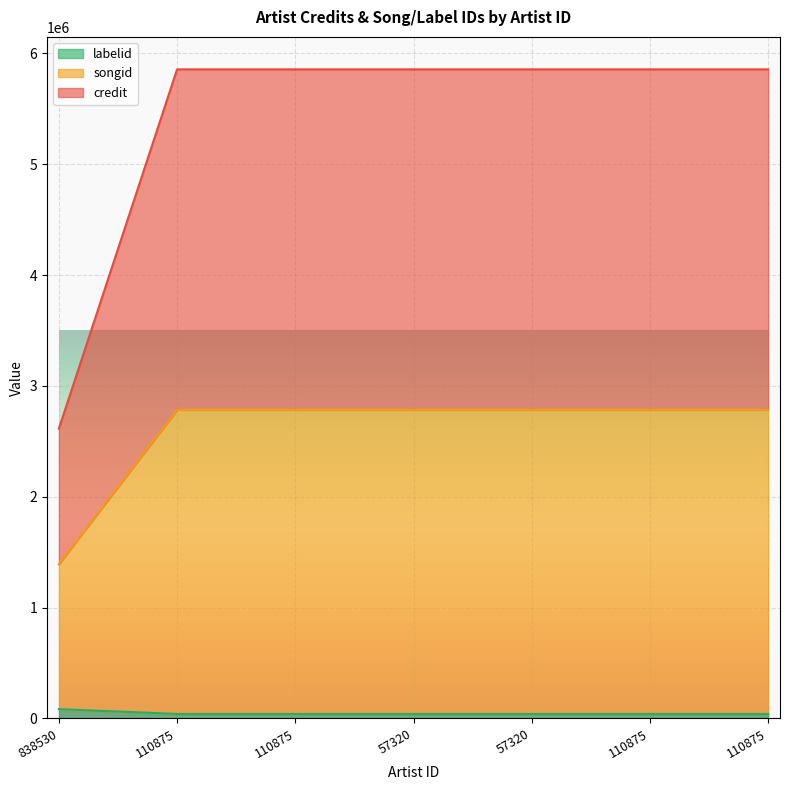

The value of songid at 57320 is 16276. True or false?

False